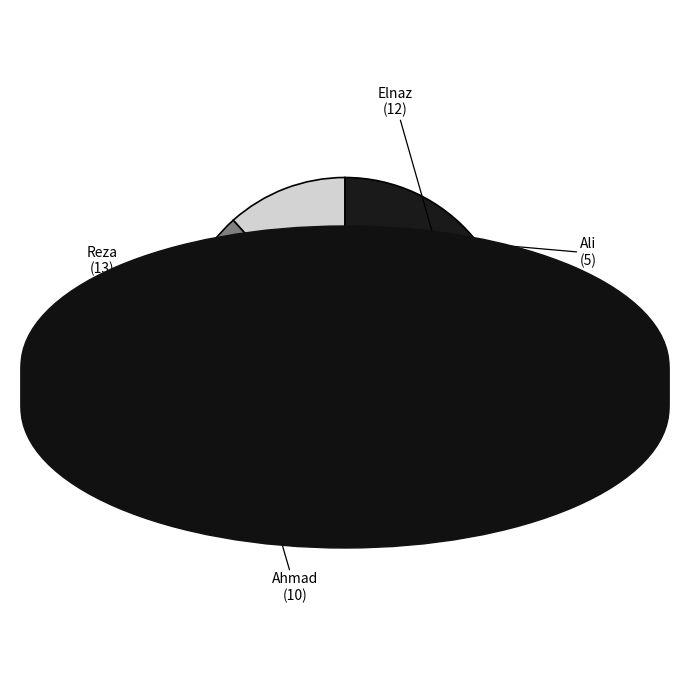

What is the largest slice in the pie chart?

Reza